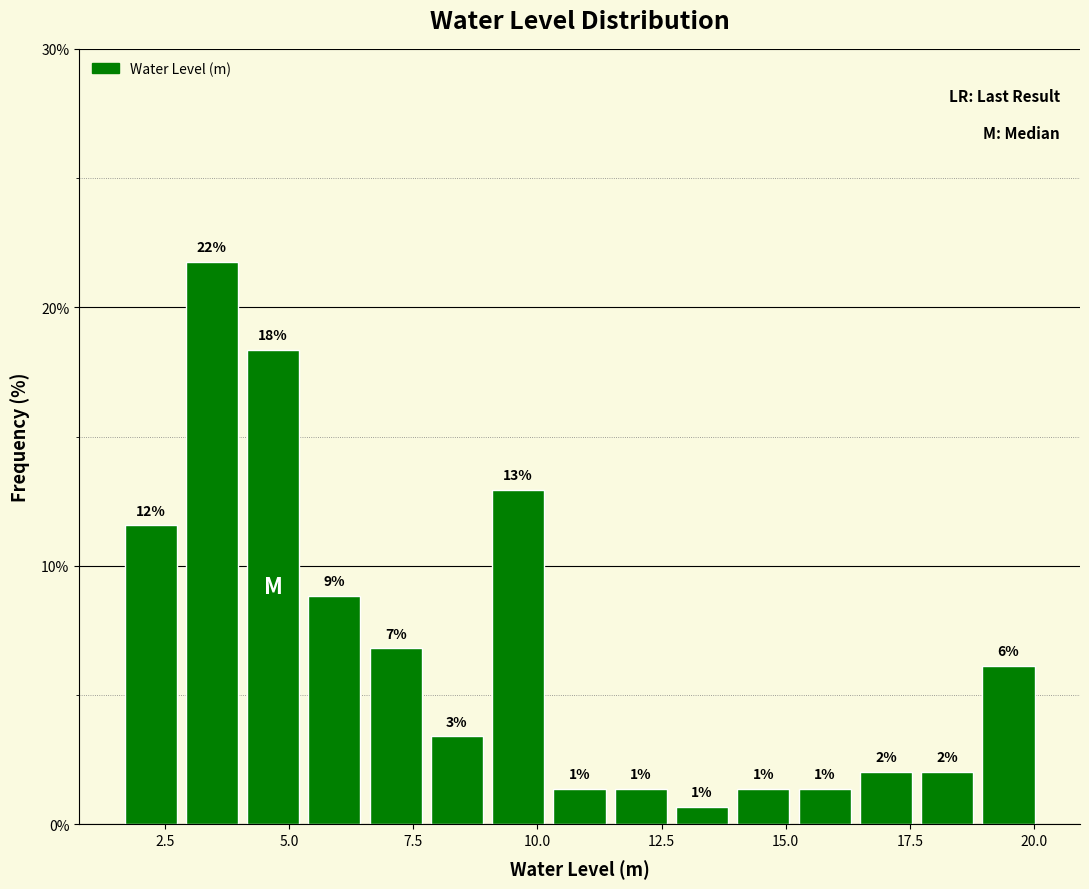

Read against the x-axis, roughly where is the centre of the tallest bar?

3.5